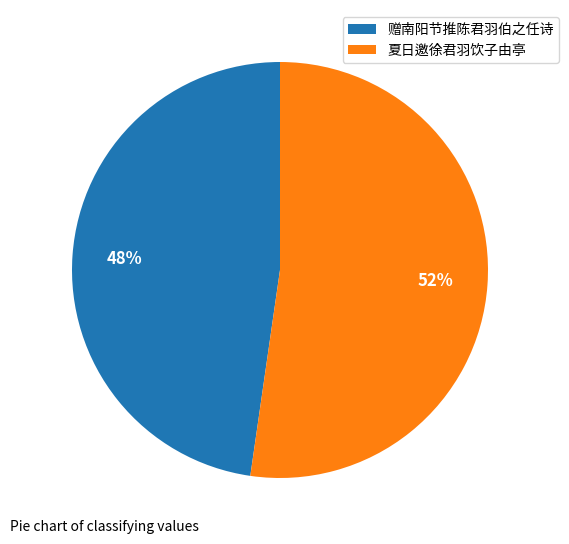

What percentage is the 赠南阳节推陈君羽伯之任诗 slice, to the nearest percent?

48%